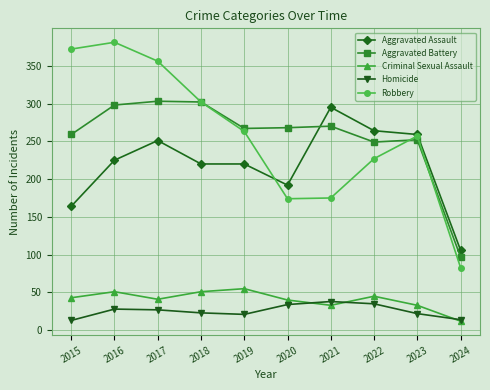

Between 2015 and 2021, which series saw the biggest shift?

Robbery